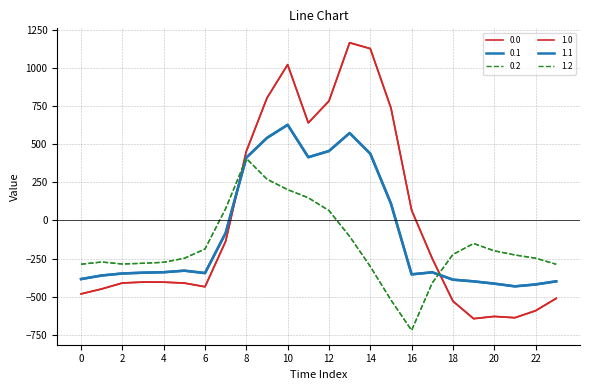

Reading left to right, transcribe all the data shown in this chart.

0.0: -482.0	-449.5	-410.3	-404.4	-404.9	-410.8	-435.0	-136.4	454.2	804.0	1023.2	640.9	784.4	1167.2	1128.3	739.0	67.6	-250.3	-529.6	-644.5	-629.9	-638.4	-592.3	-511.3
0.1: -384.6	-361.1	-347.9	-342.7	-339.6	-329.5	-345.2	-81.6	412.6	542.1	628.1	415.4	456.1	574.0	438.6	111.1	-353.7	-340.1	-388.5	-399.7	-414.5	-432.4	-419.9	-399.4
0.2: -287.1	-272.7	-285.5	-281.0	-274.4	-248.1	-187.1	77.9	407.2	271.1	202.5	149.1	65.2	-104.4	-301.9	-522.2	-721.2	-409.5	-223.1	-151.1	-199.2	-226.4	-247.4	-287.5
1.0: -482.0	-449.5	-410.3	-404.4	-404.9	-410.8	-435.0	-136.4	454.2	804.0	1023.2	640.9	784.4	1167.2	1128.3	739.0	67.6	-250.3	-529.6	-644.5	-629.9	-638.4	-592.3	-511.3
1.1: -384.6	-361.1	-347.9	-342.7	-339.6	-329.5	-345.2	-81.6	412.6	542.1	628.1	415.4	456.1	574.0	438.6	111.1	-353.7	-340.1	-388.5	-399.7	-414.5	-432.4	-419.9	-399.4
1.2: -287.1	-272.7	-285.5	-281.0	-274.4	-248.1	-187.1	77.9	407.2	271.1	202.5	149.1	65.2	-104.4	-301.9	-522.2	-721.2	-409.5	-223.1	-151.1	-199.2	-226.4	-247.4	-287.5